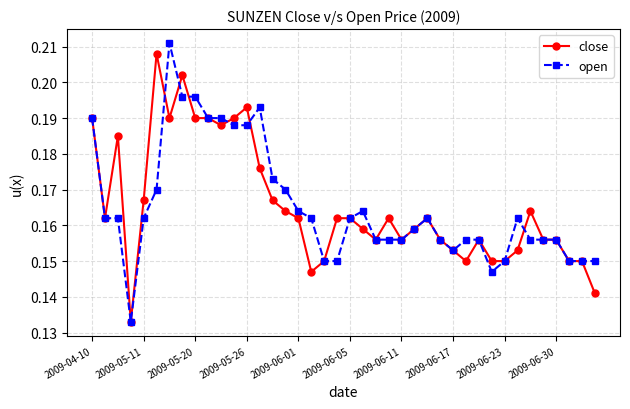

True or false: close has more than 2 interior local peaks.

True